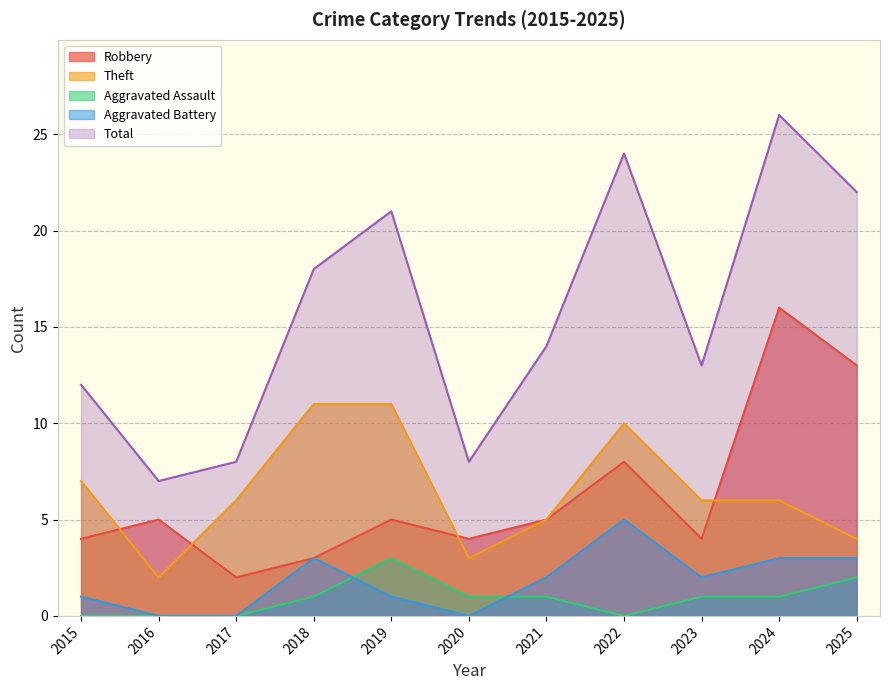

Which series has the largest total across all categories?

Total